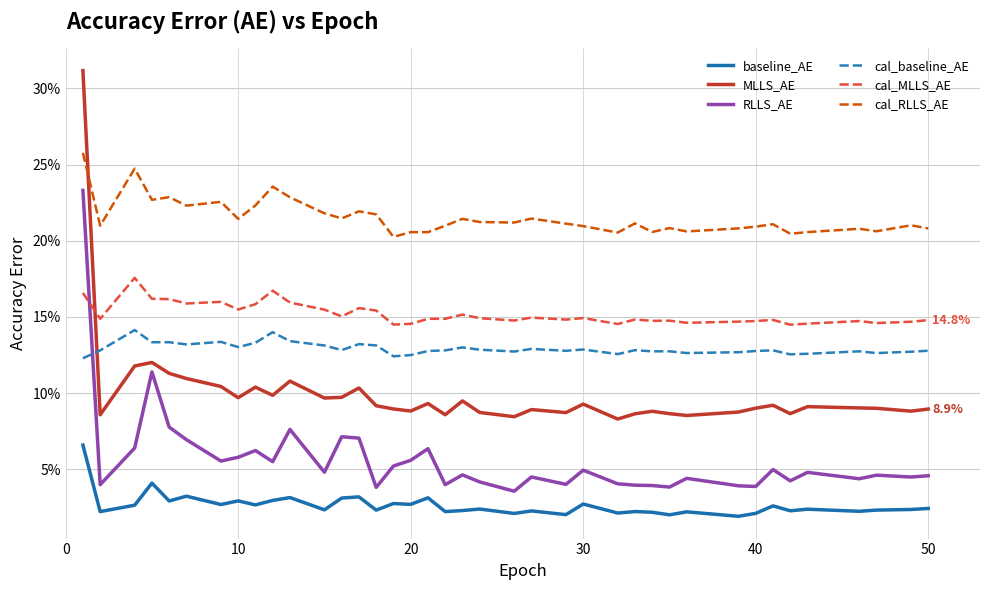

Which series has the largest range (max minus min)?

MLLS_AE